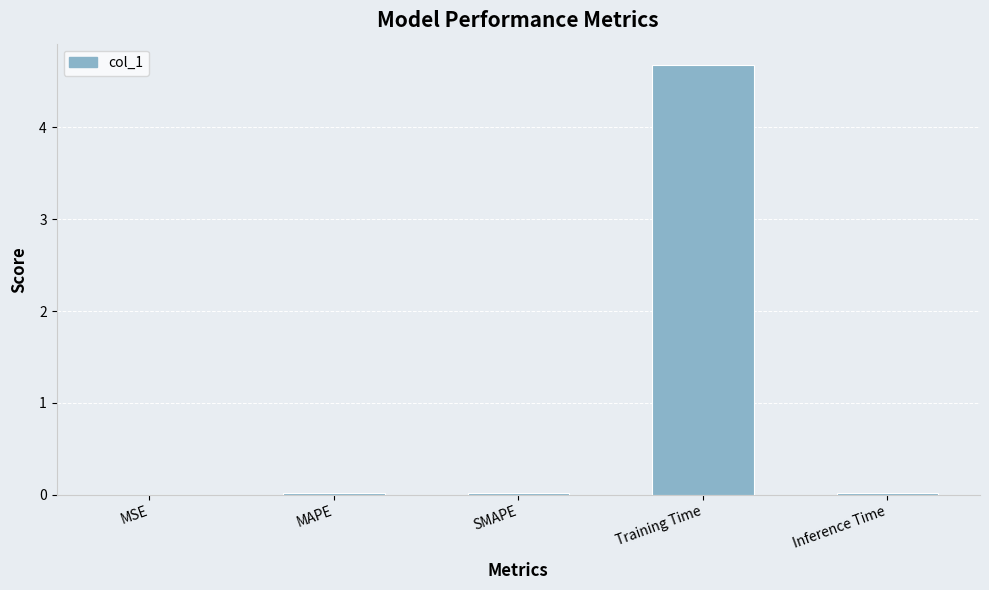

The chart shows a value of 0.0 at MAPE. True or false?

True